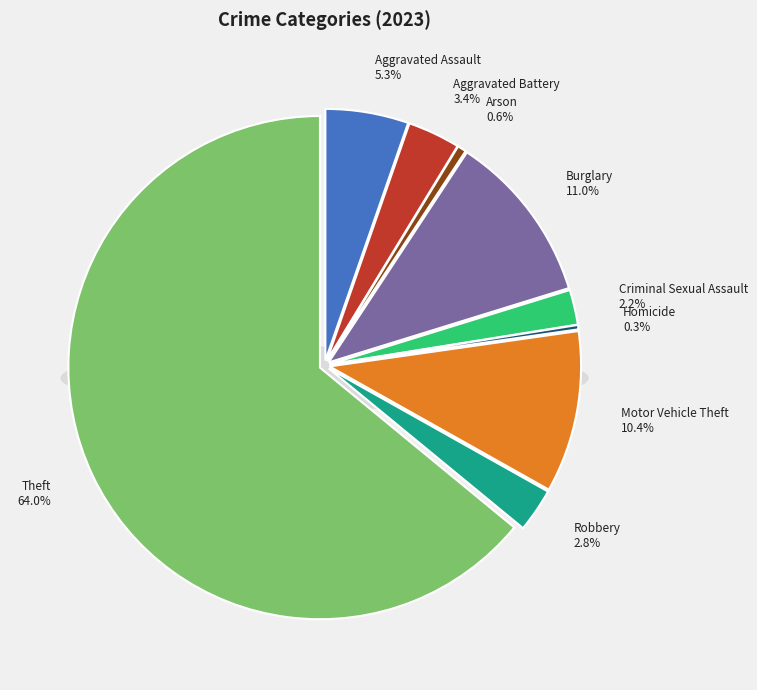

To the nearest percent, what is the average slice percentage?

11%